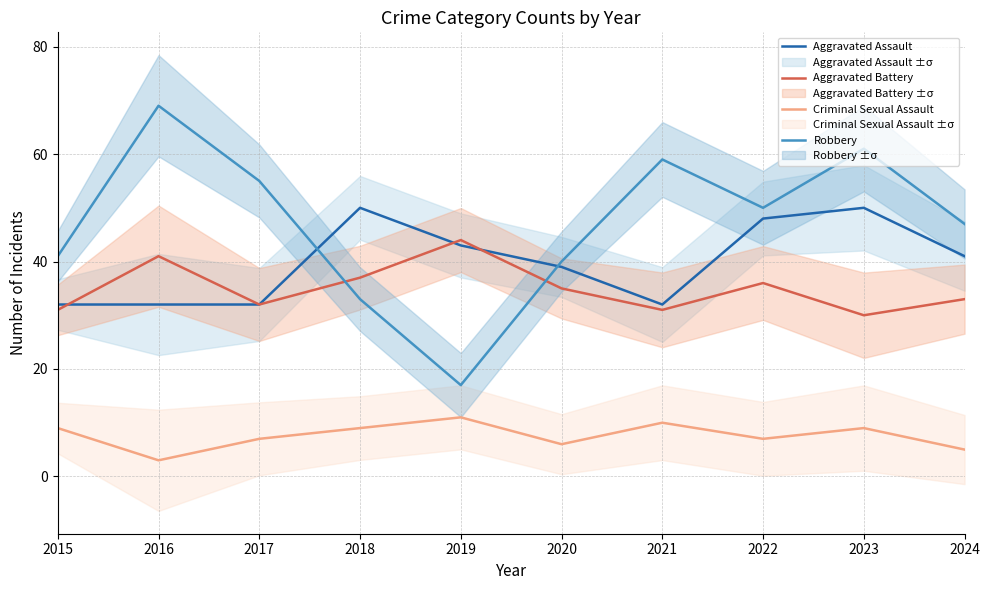

List the series in order of their peak value, lowest first.

Criminal Sexual Assault, Aggravated Battery, Aggravated Assault, Robbery